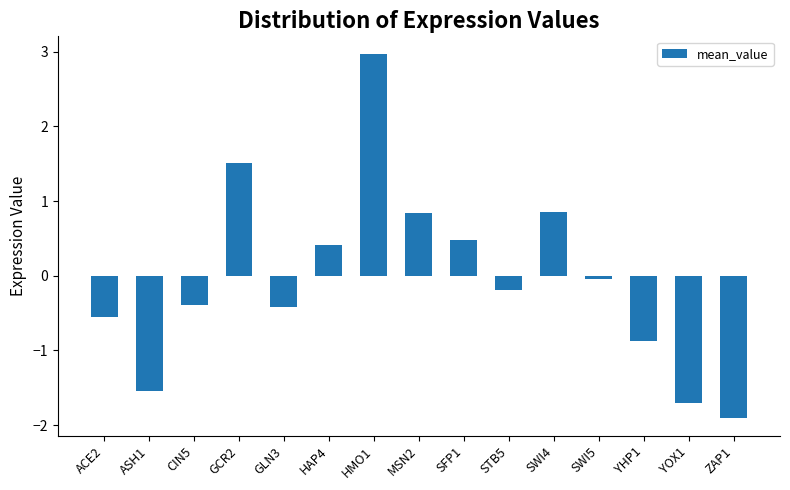

What is the change in value from GCR2 to HAP4?

-1.1